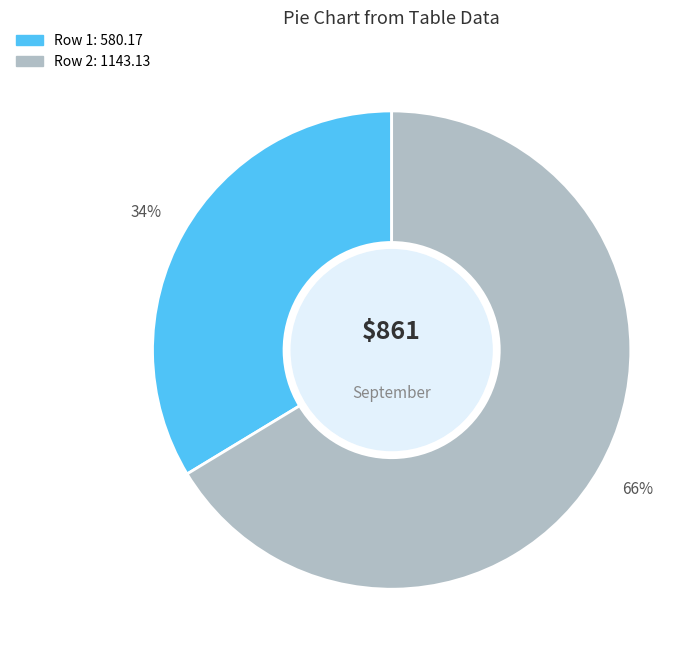

Is the sum of Row 1: 580.17 and Row 2: 1143.13 greater than half?

Yes